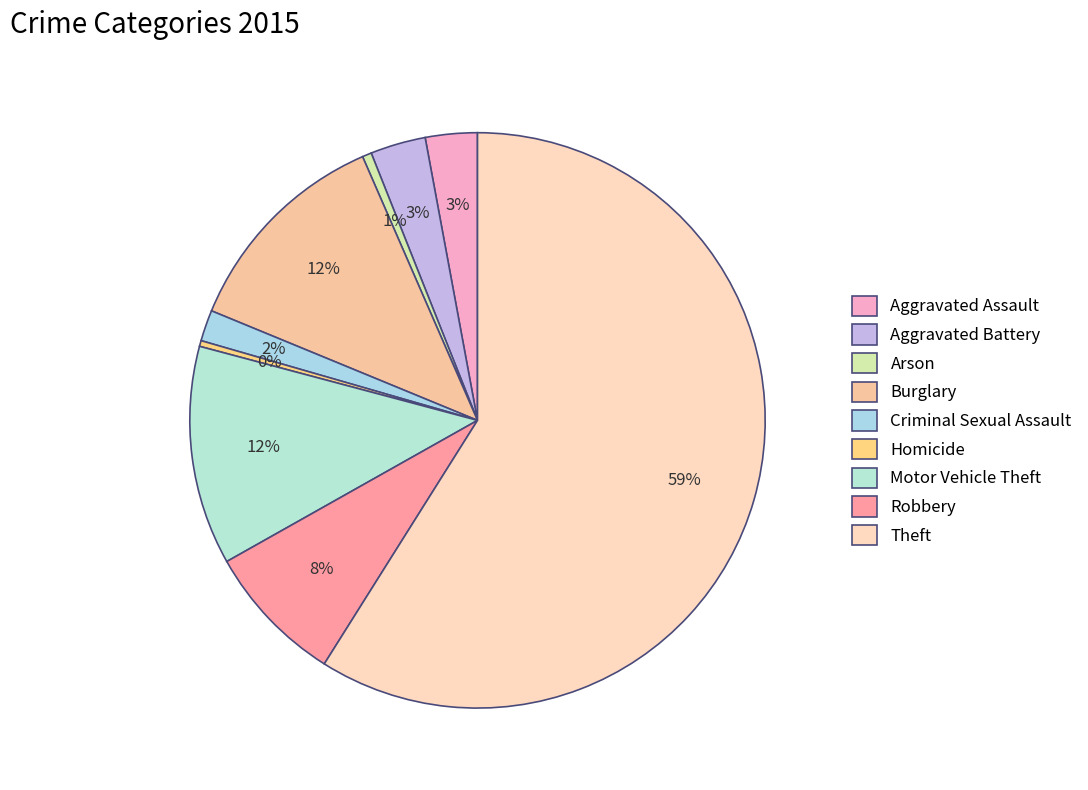

To the nearest percent, what is the combined percentage of Homicide and Theft?

59%